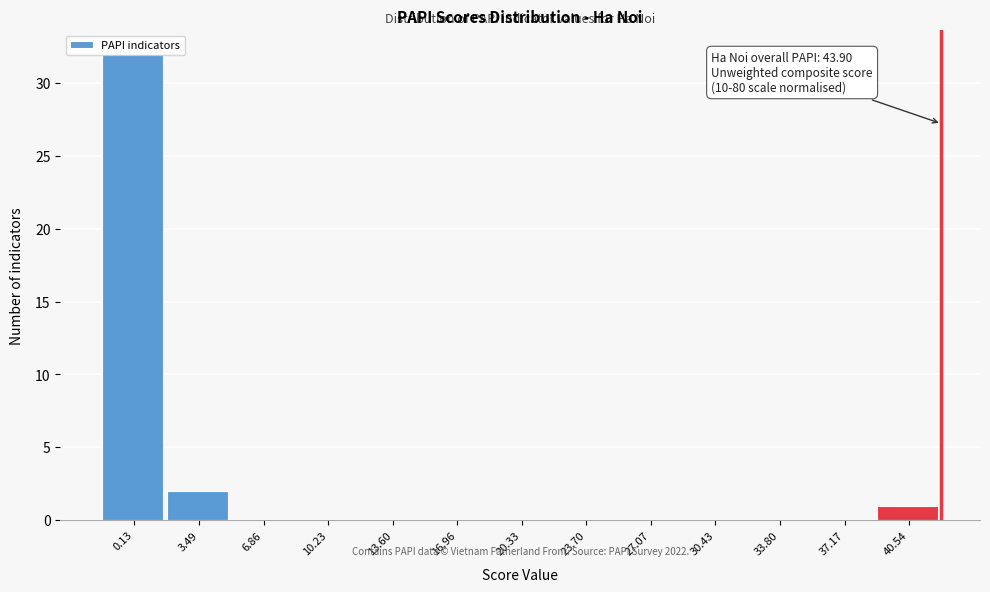

What is the greatest value displayed?

32